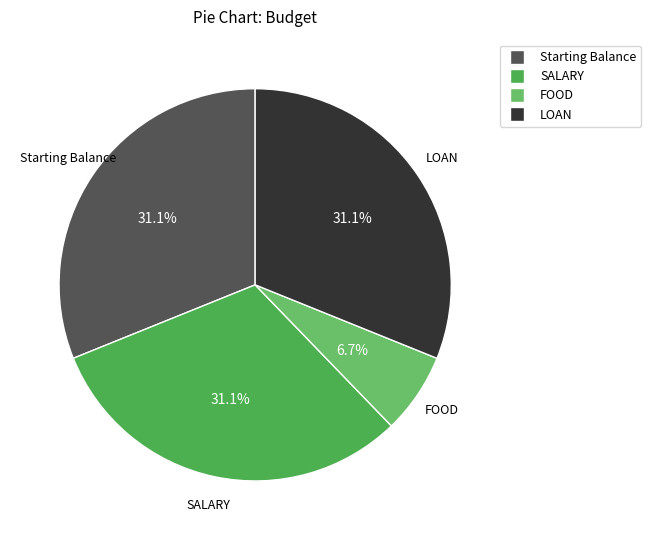

To the nearest percent, what is the difference between the FOOD and LOAN slice percentages?

24%